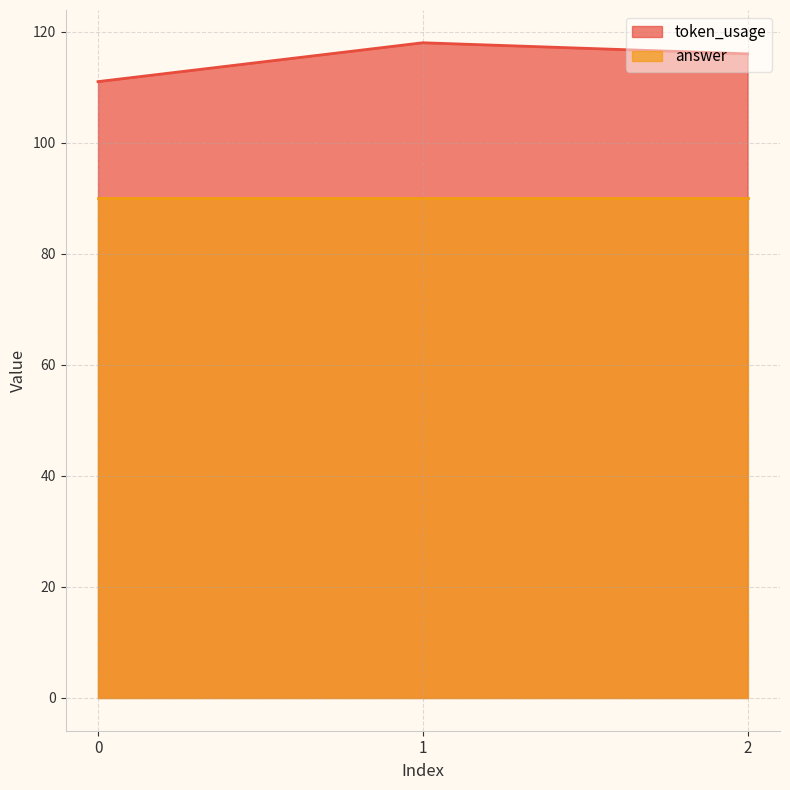

How many values are below 116?

1